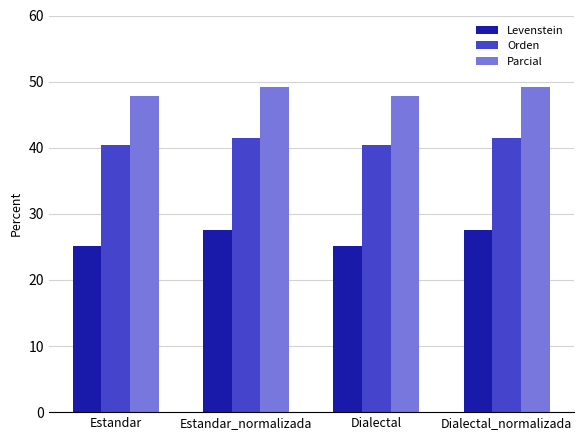

Between Estandar and Estandar_normalizada, which series saw the biggest shift?

Levenstein